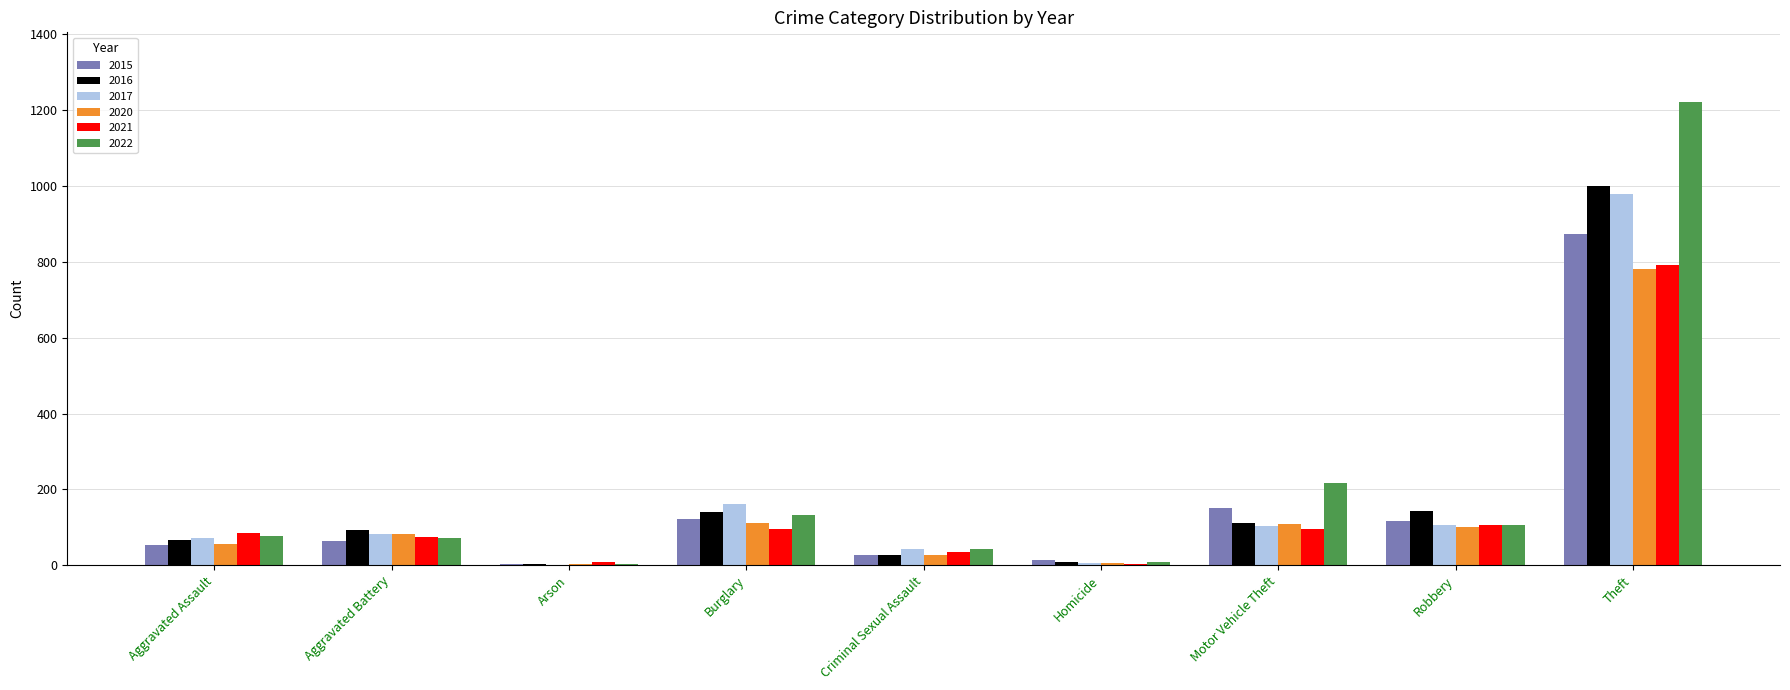

What is the maximum value for 2022?

1222